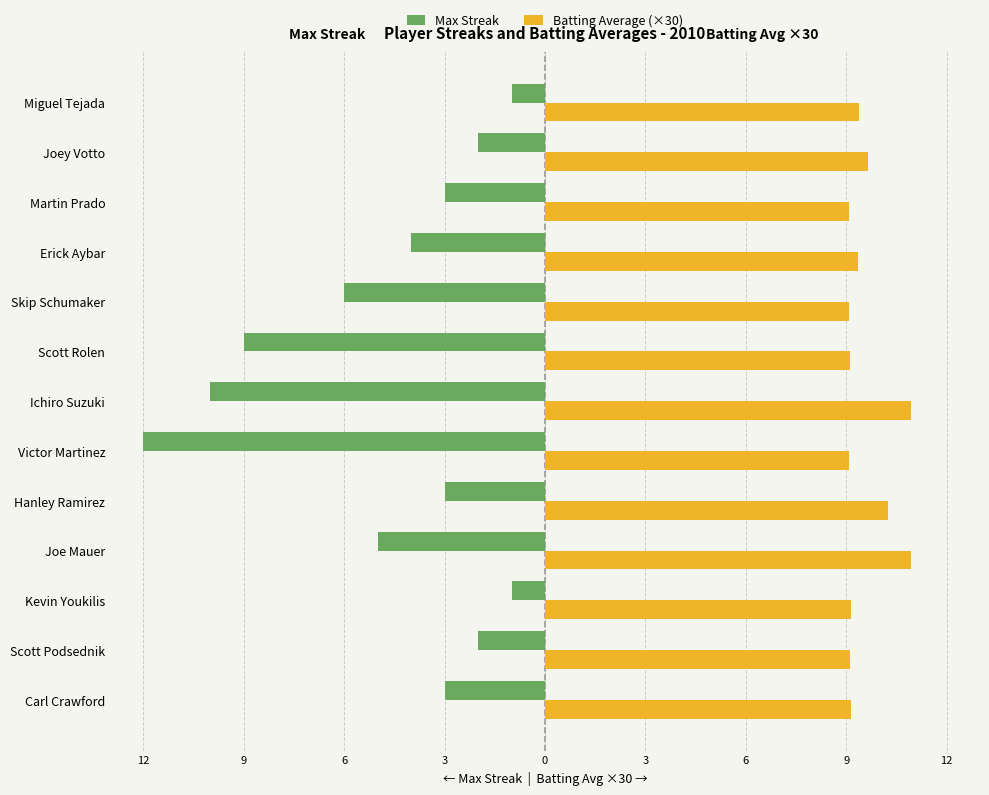

What is the sum of all Batting Average (×30) values?

124.4